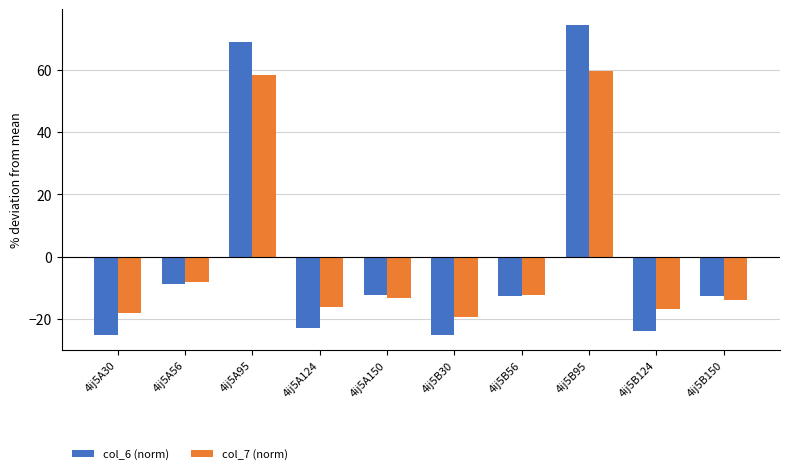

What is the label of the 5th bar from the right?

4ij5B30